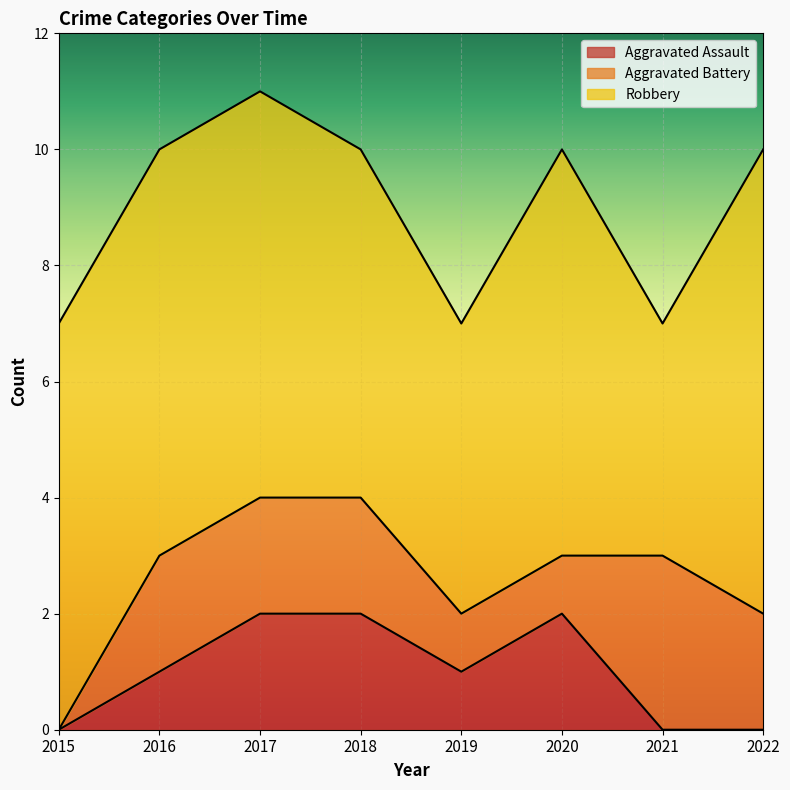

At which category is the sum across all series the highest?

2017